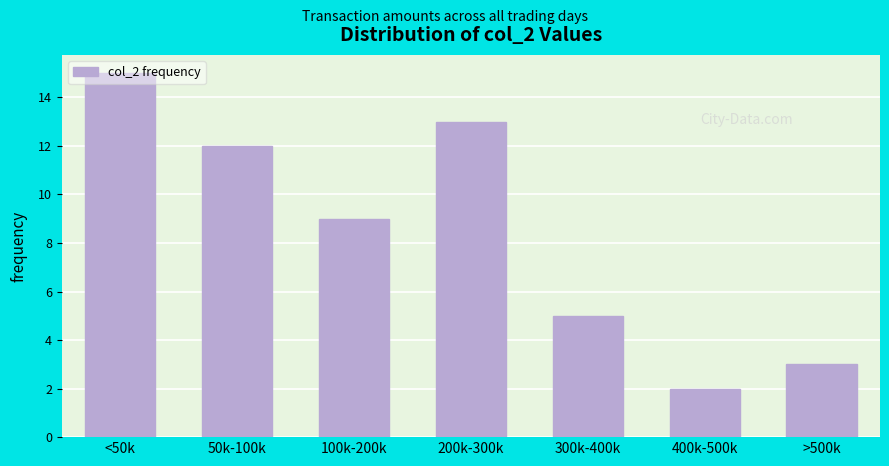

List the labels in order of value, smallest first.

400k-500k, >500k, 300k-400k, 100k-200k, 50k-100k, 200k-300k, <50k